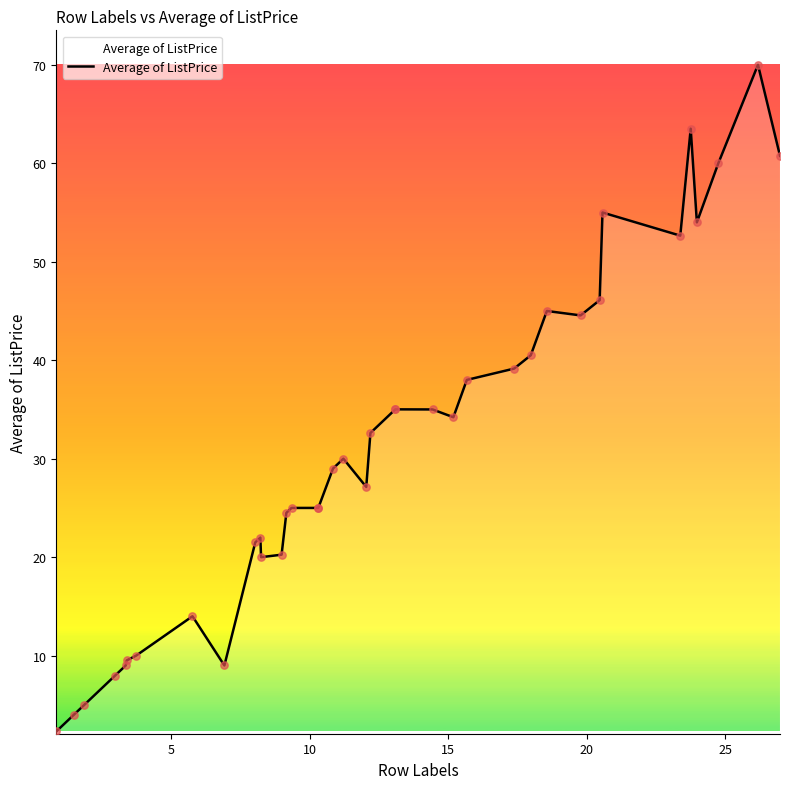

What is the smallest value displayed?

2.3